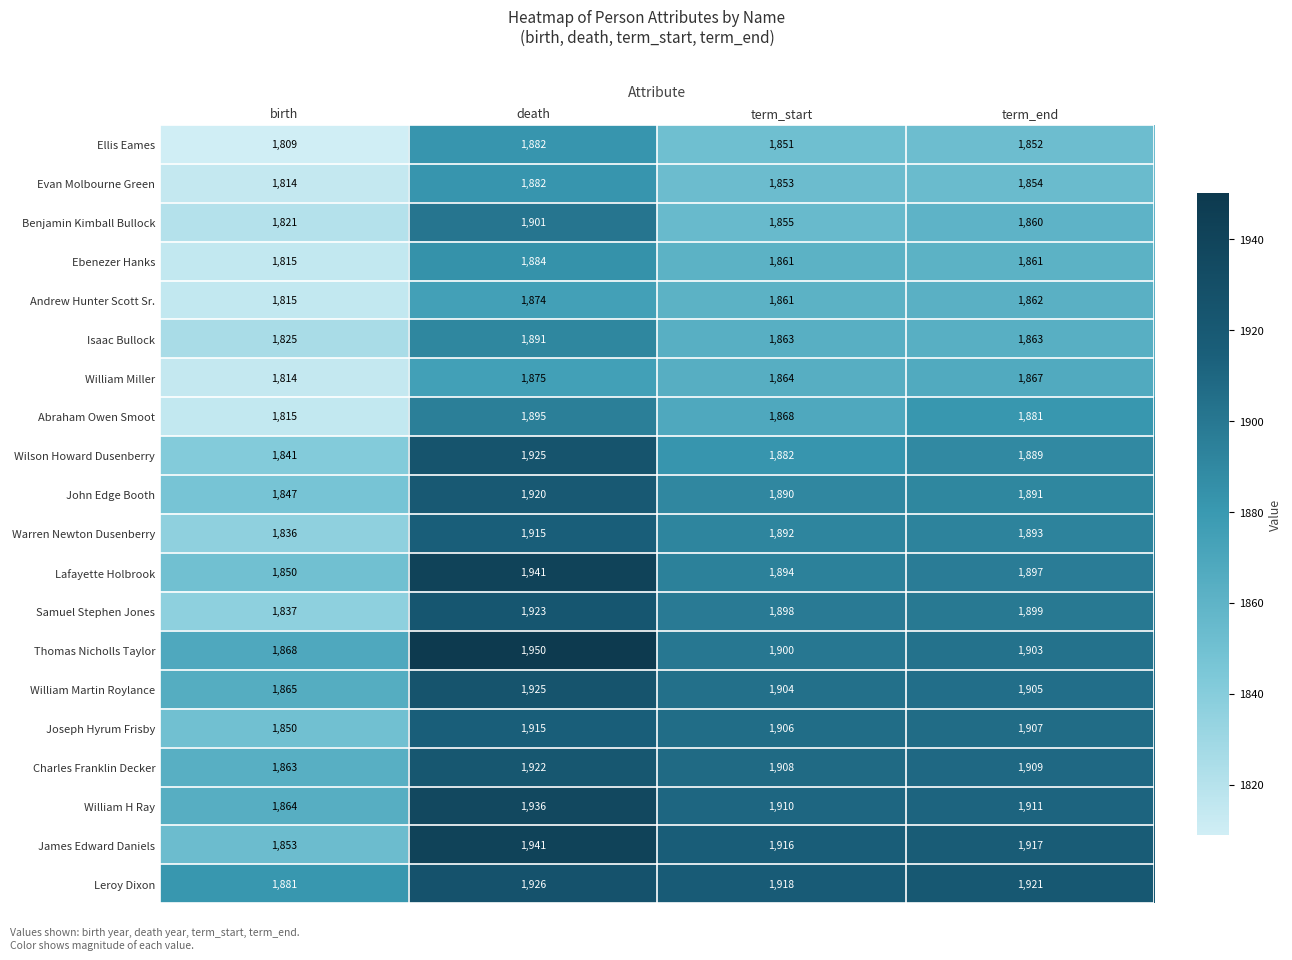

How many values in the Warren Newton Dusenberry series are below 1893?

2